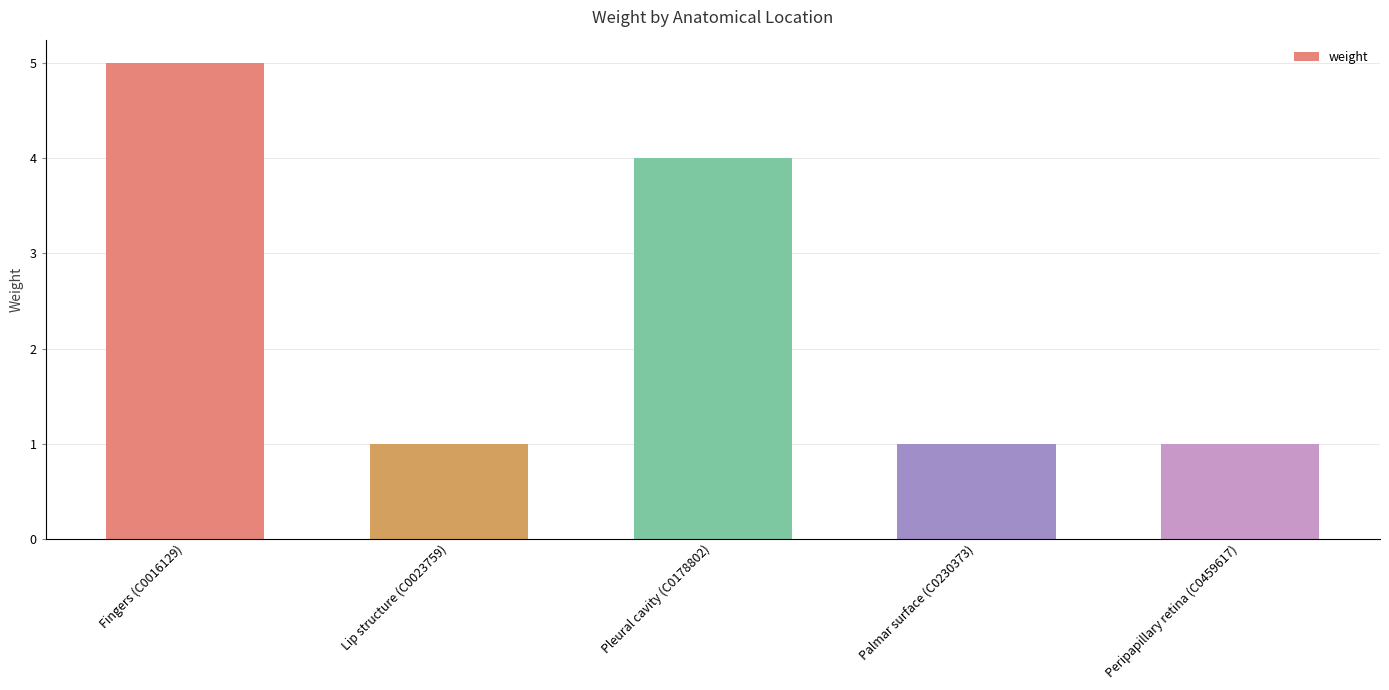

How many series are shown in this chart?

1